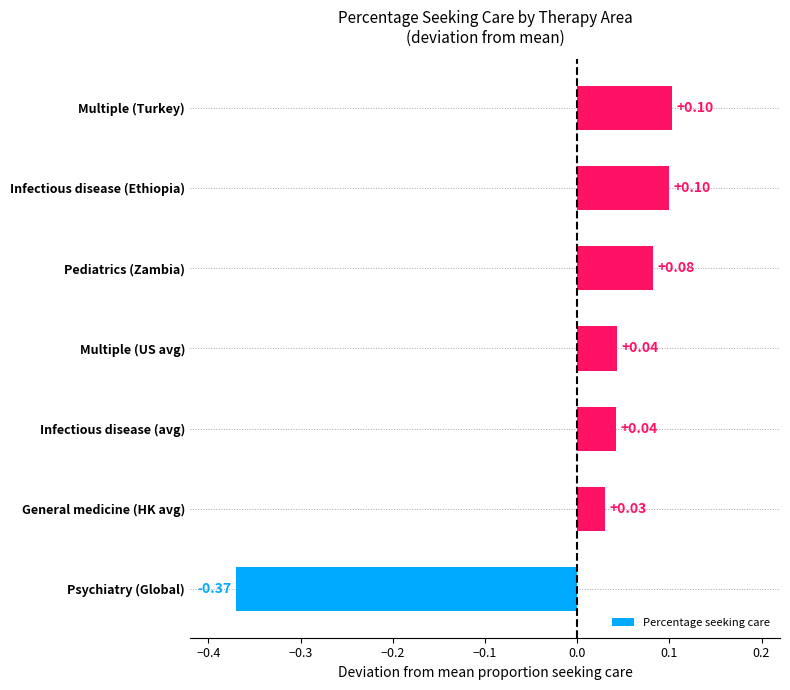

What is the difference between the maximum and minimum values?

0.5